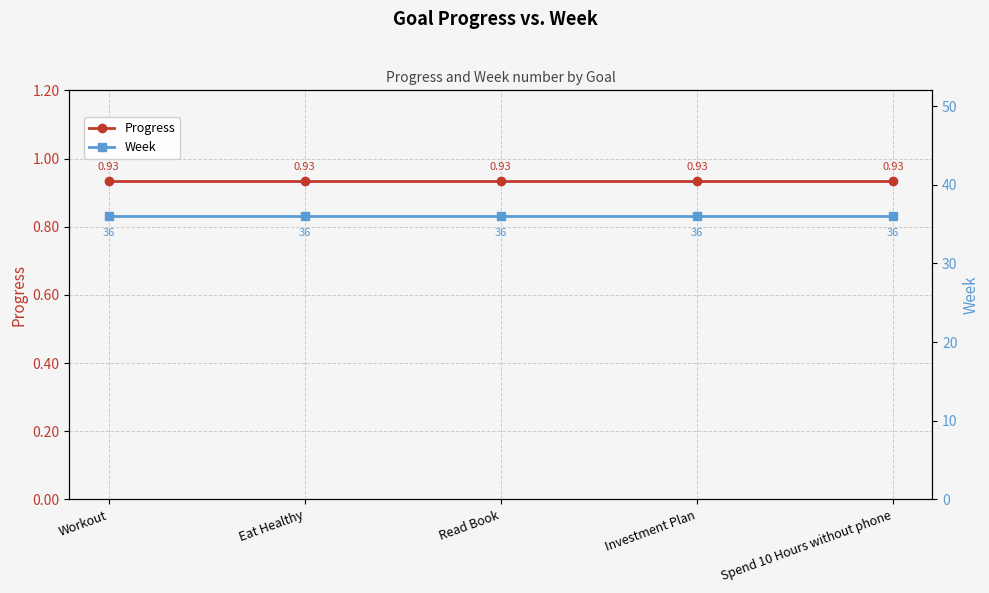

Is this an area chart (filled region under the line)?

No